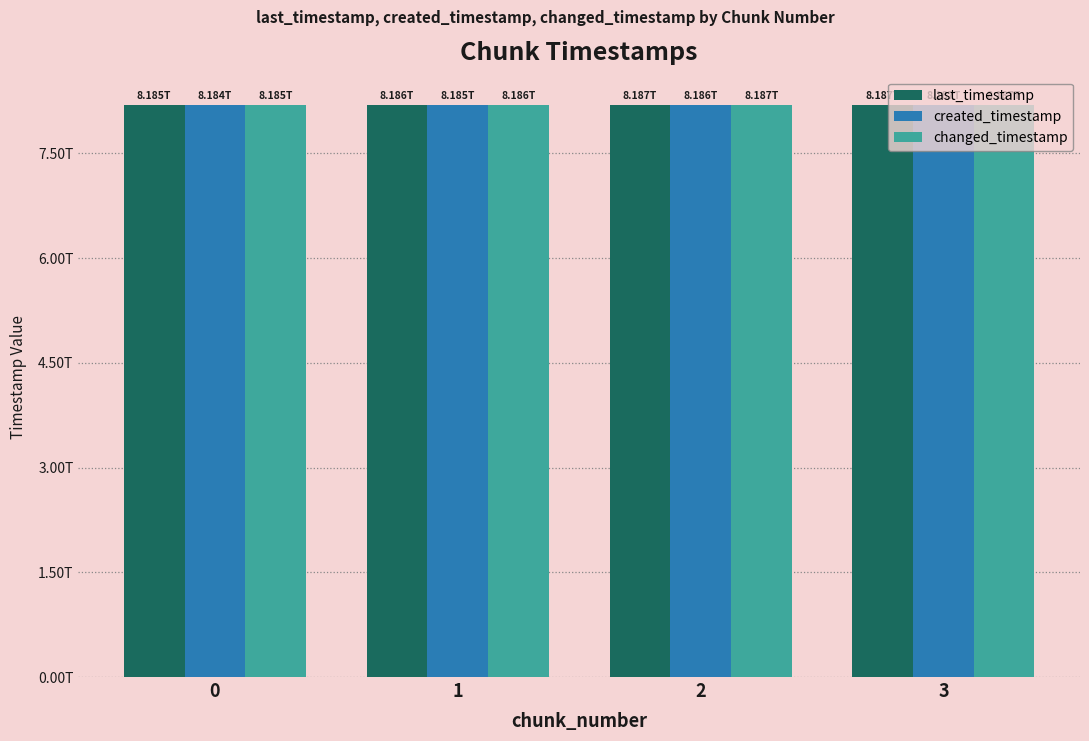

What are all the series names shown in the legend?

last_timestamp, created_timestamp, changed_timestamp